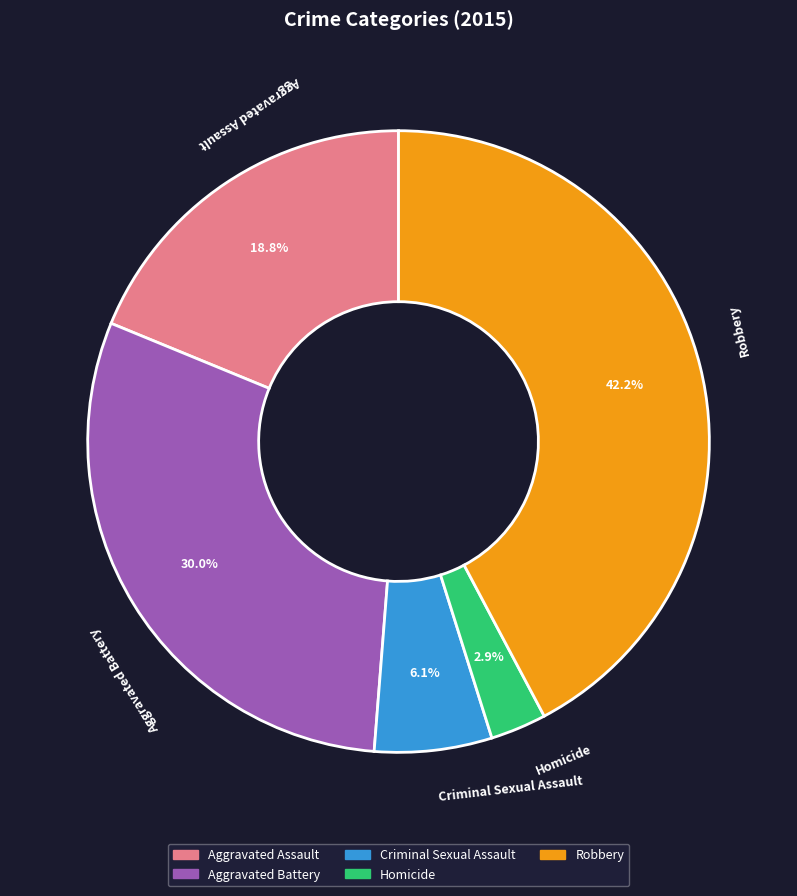

Approximately how many times larger is the value at Aggravated Battery compared to Aggravated Assault?

1.6